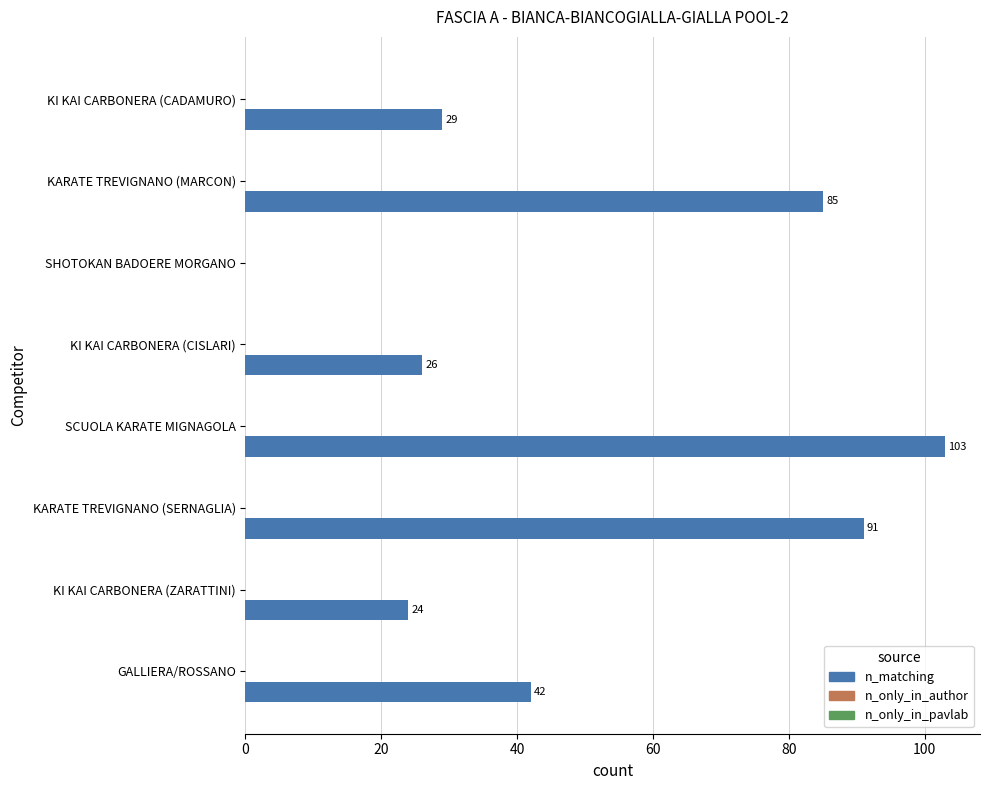

What is the sum of the values at KARATE TREVIGNANO (MARCON) and KARATE TREVIGNANO (SERNAGLIA)?

176